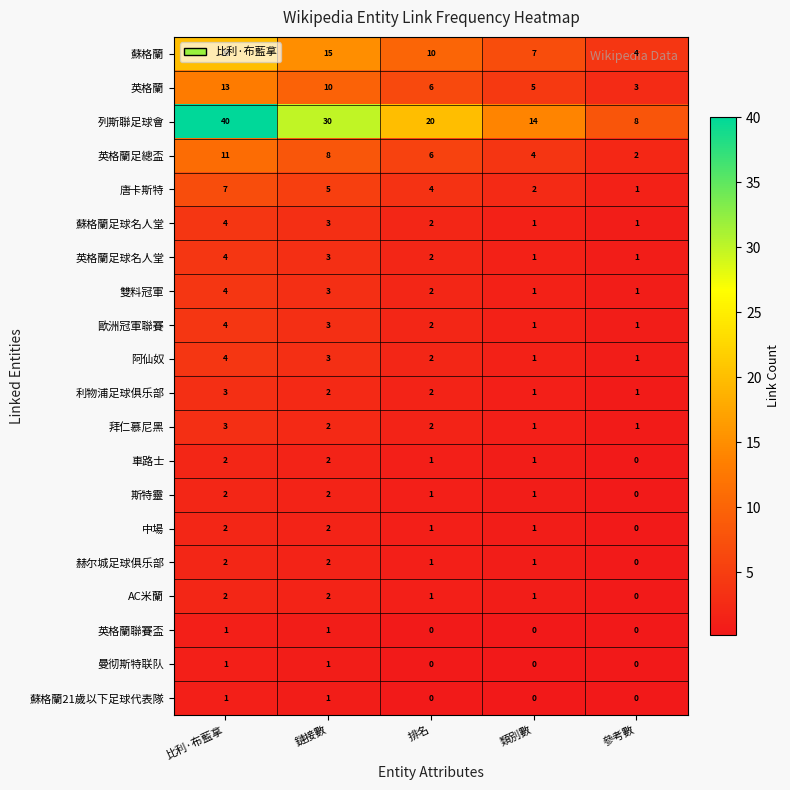

Count the number of categories in the chart.

5